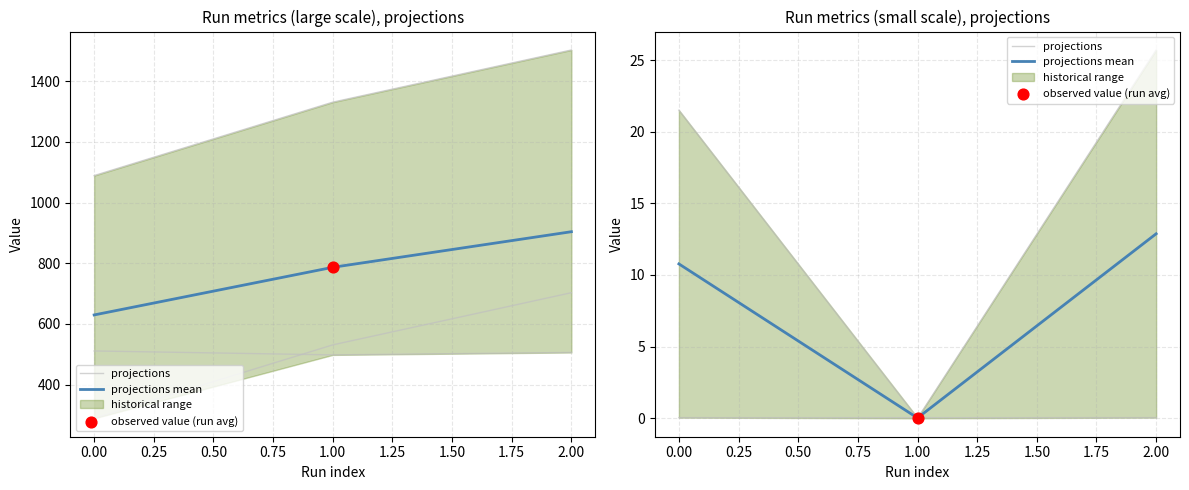

Which series has the widest spread of Y values?

projections mean